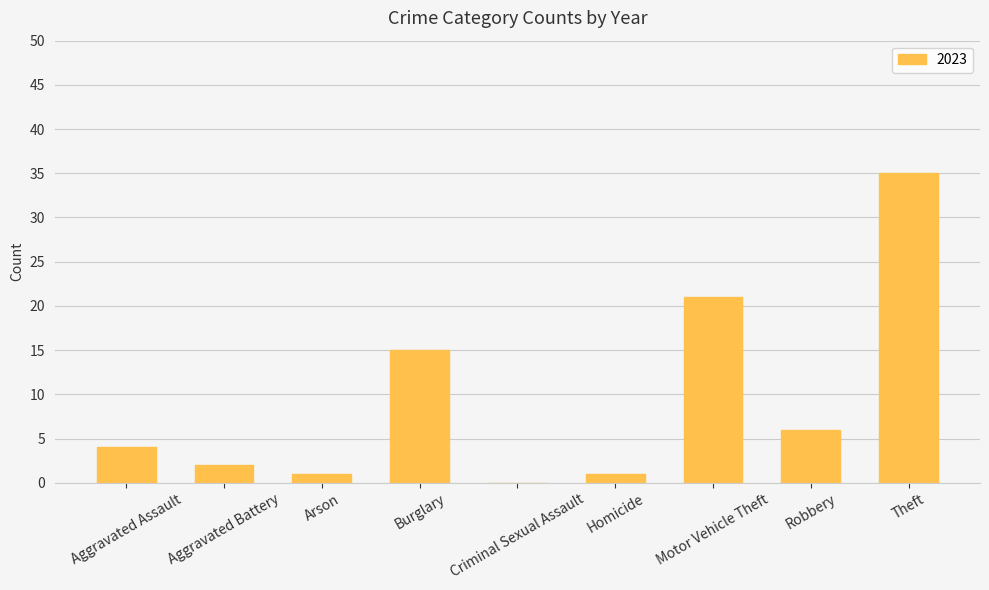

Between Burglary and Arson, which is larger?

Burglary